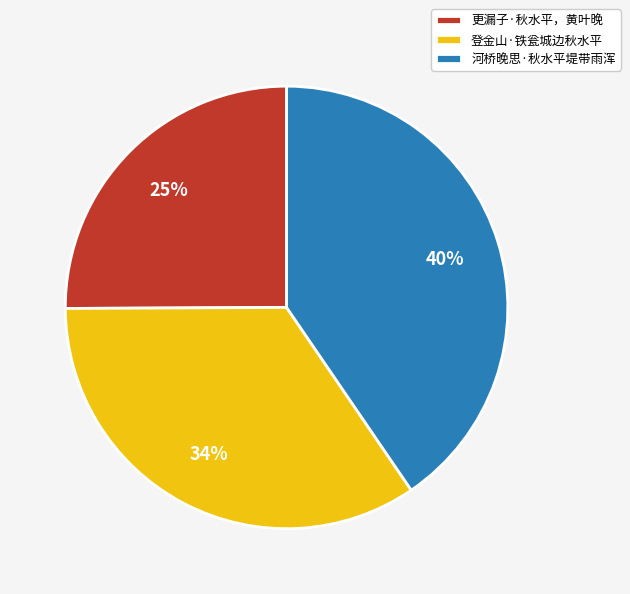

How many segments does this pie chart have?

3